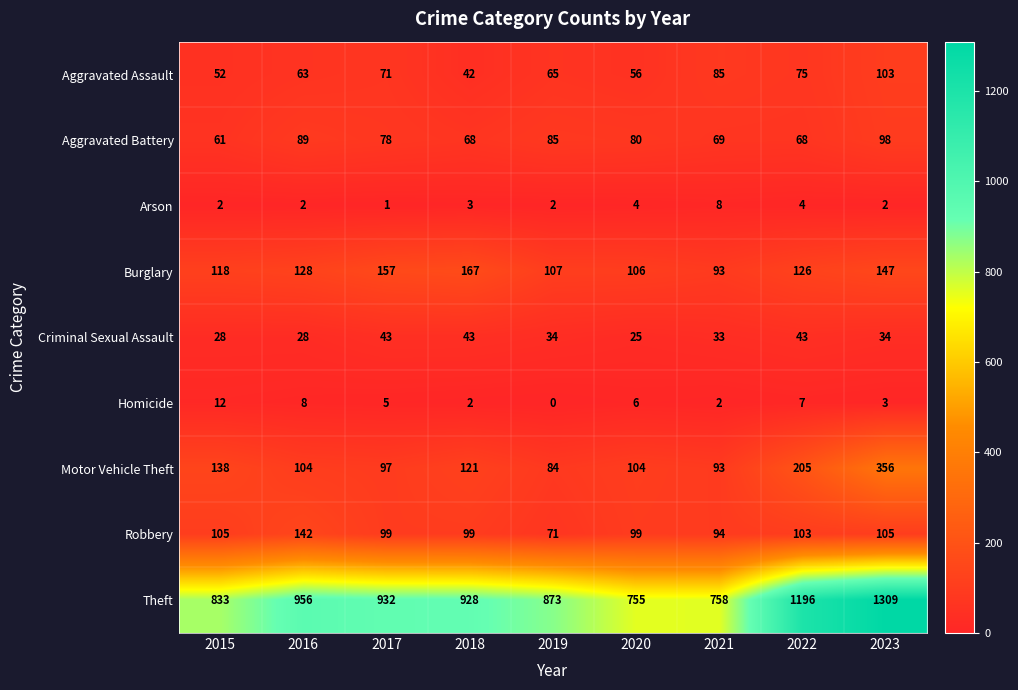

What is the difference between the maximum and minimum values in the Aggravated Assault series?

61